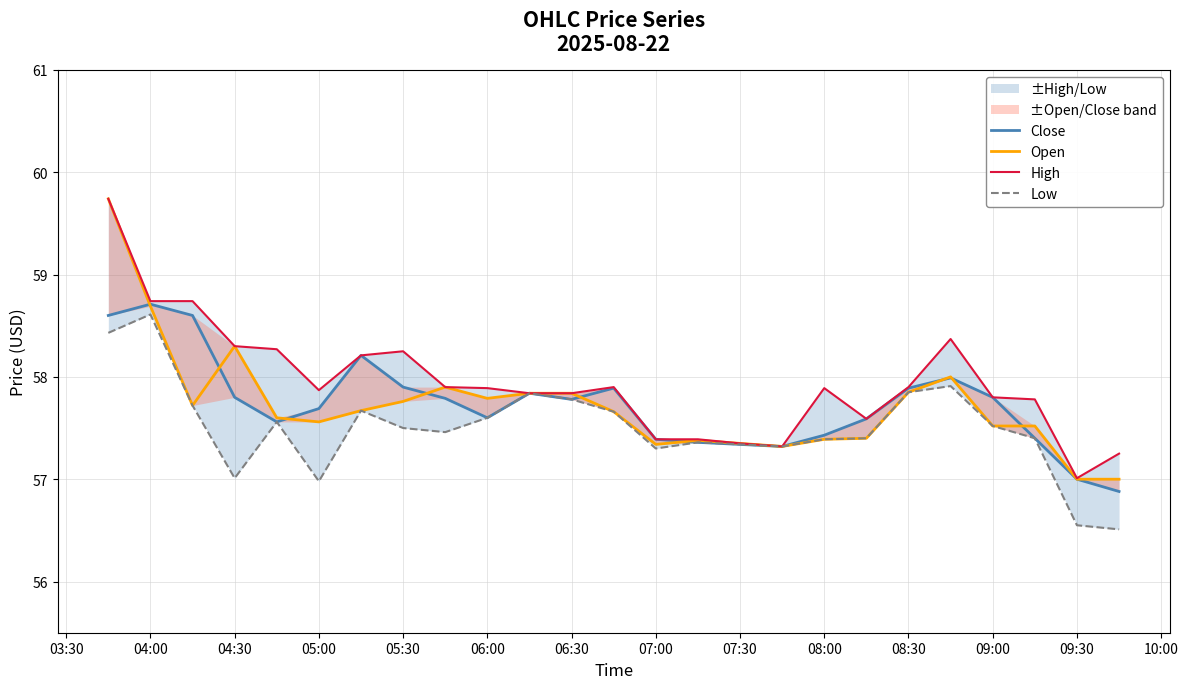

Which series has the largest range (max minus min)?

Open